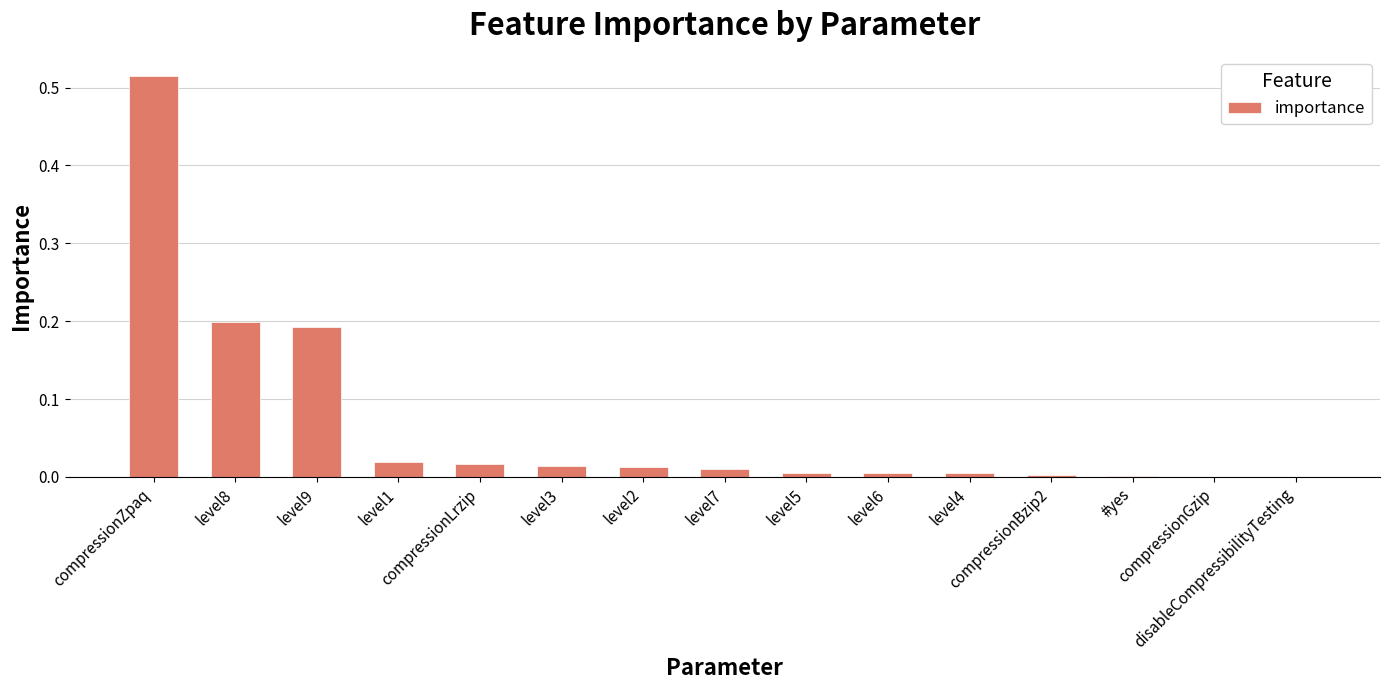

Are the bars horizontal?

No